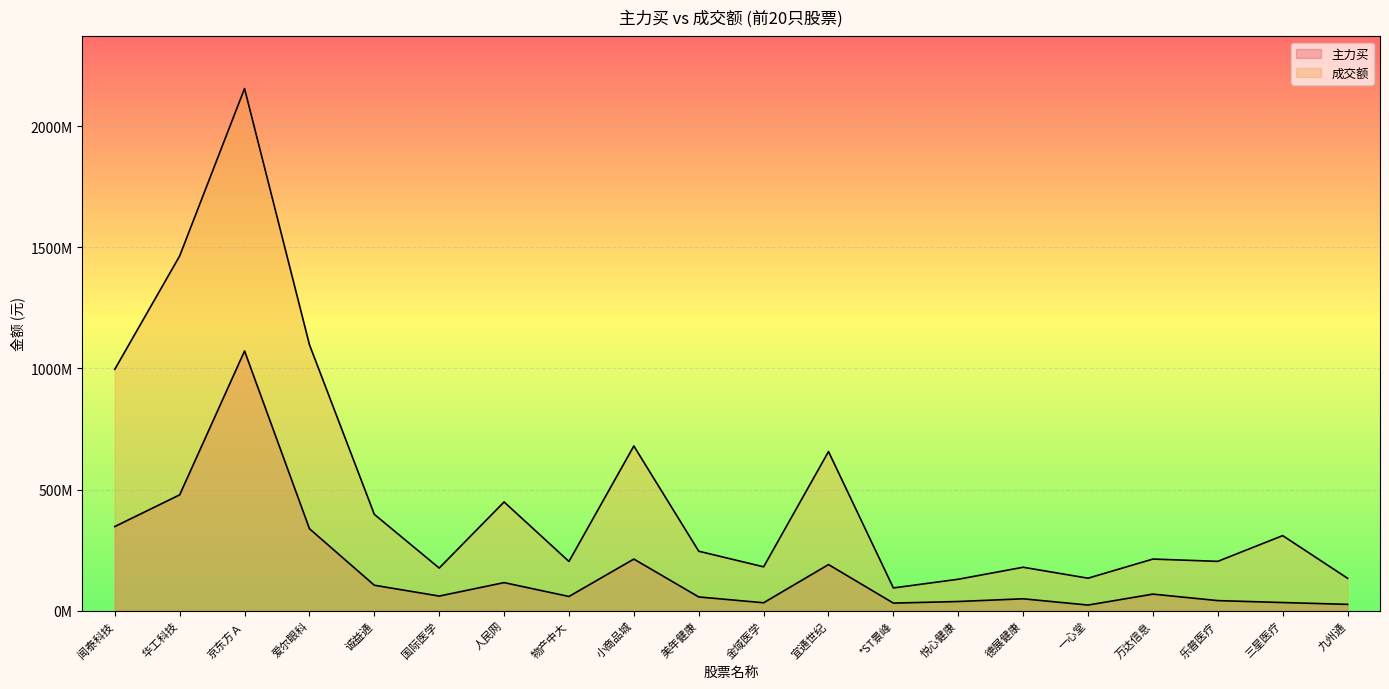

How many data points in 成交额 are less than 245249516?

10